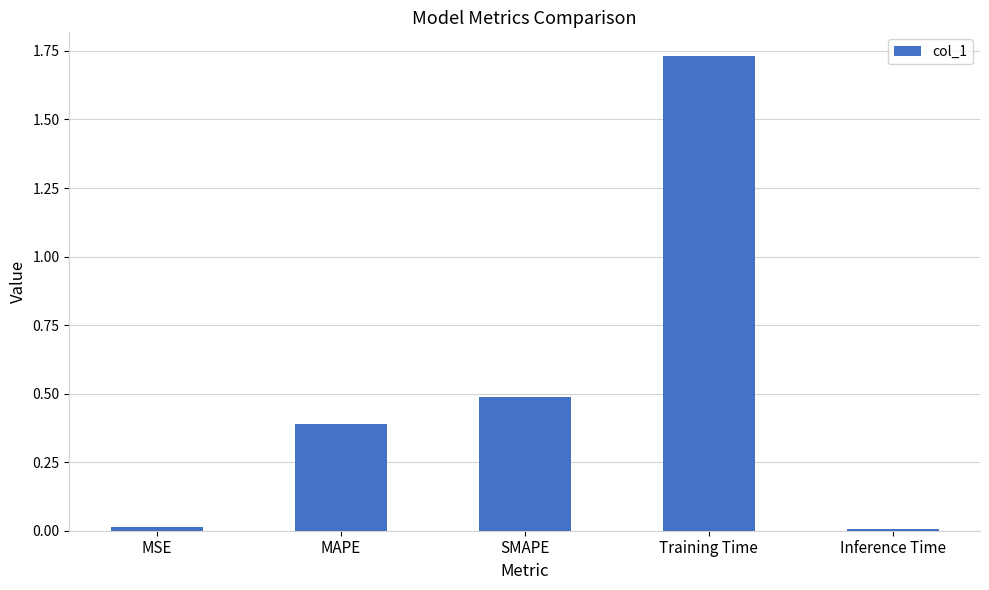

What is the label of the 2nd bar from the left?

MAPE